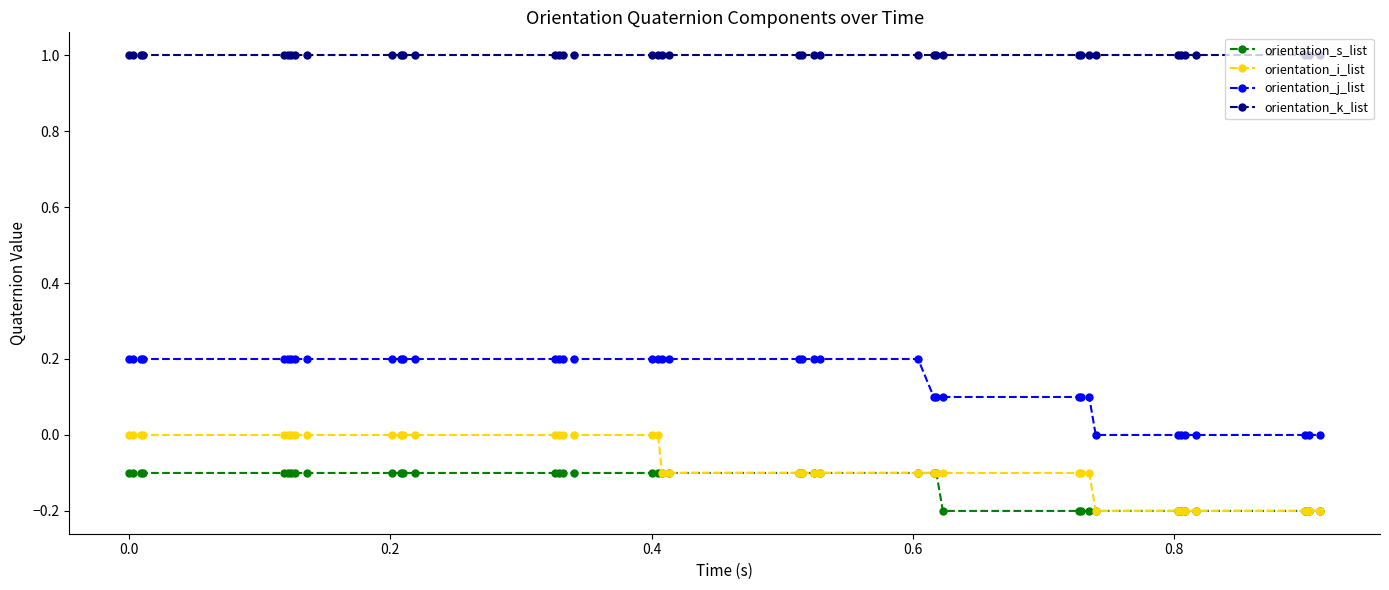

Which series has the largest total across all categories?

orientation_k_list